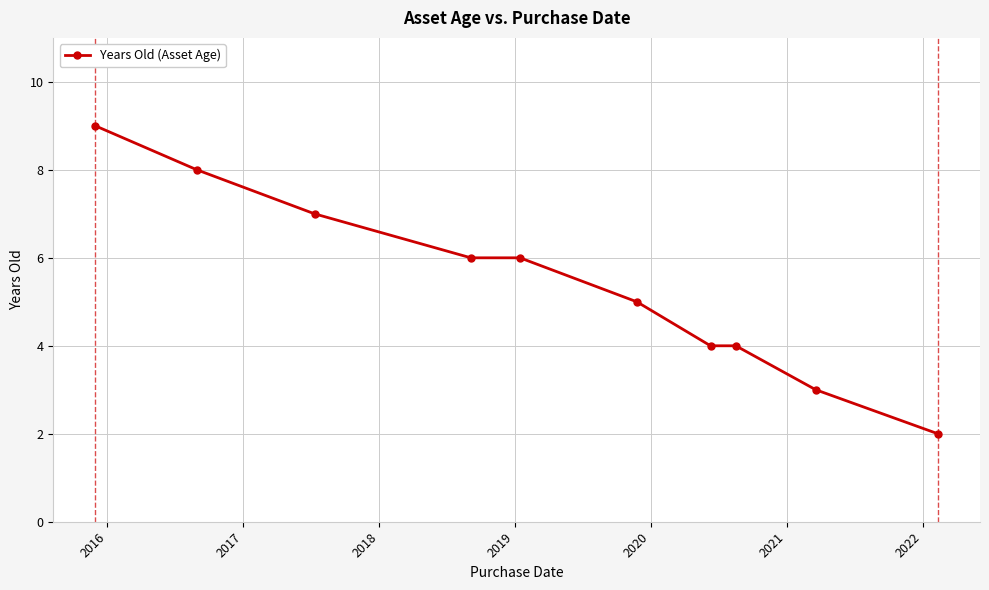

What is the greatest value displayed?

9